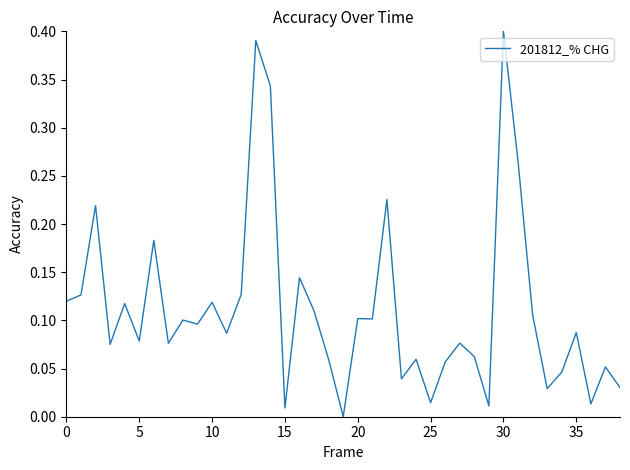

Which category has the lowest value across all series?

19